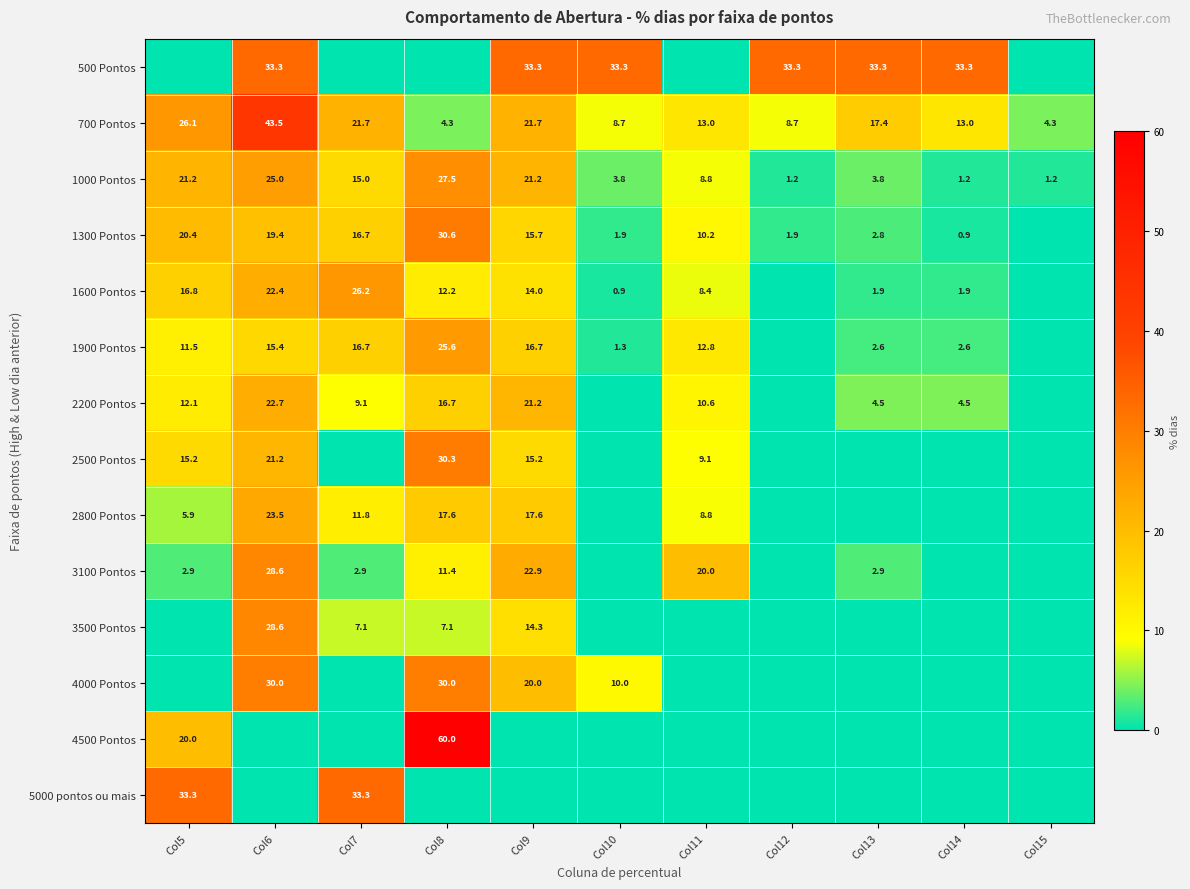

Is the value of 4500 Pontos at Col5 greater than the value of 1000 Pontos at Col13?

Yes